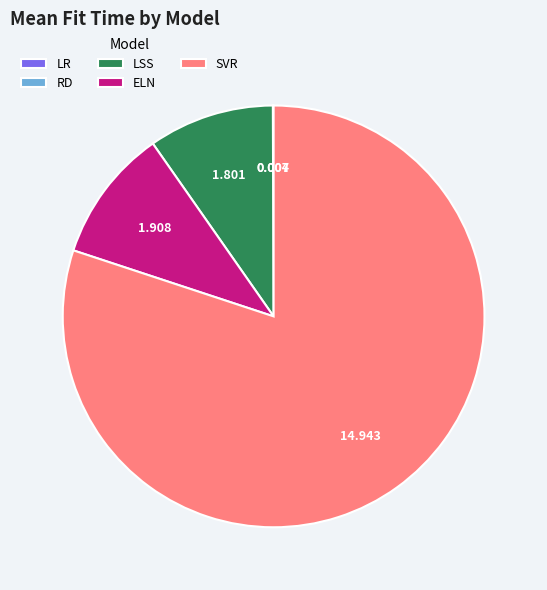

Is the sum of SVR and LSS greater than half?

Yes